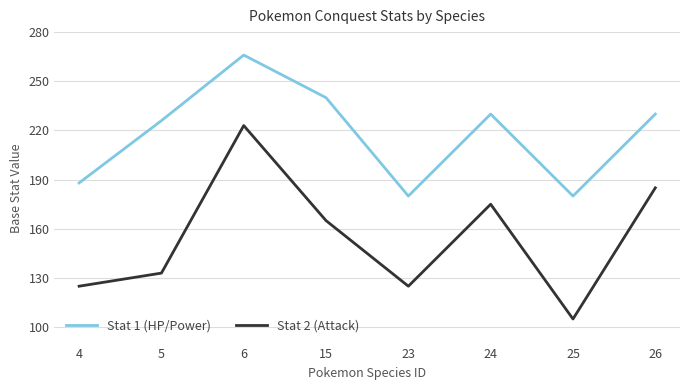

Where is the first local minimum for Stat 2 (Attack)?

23